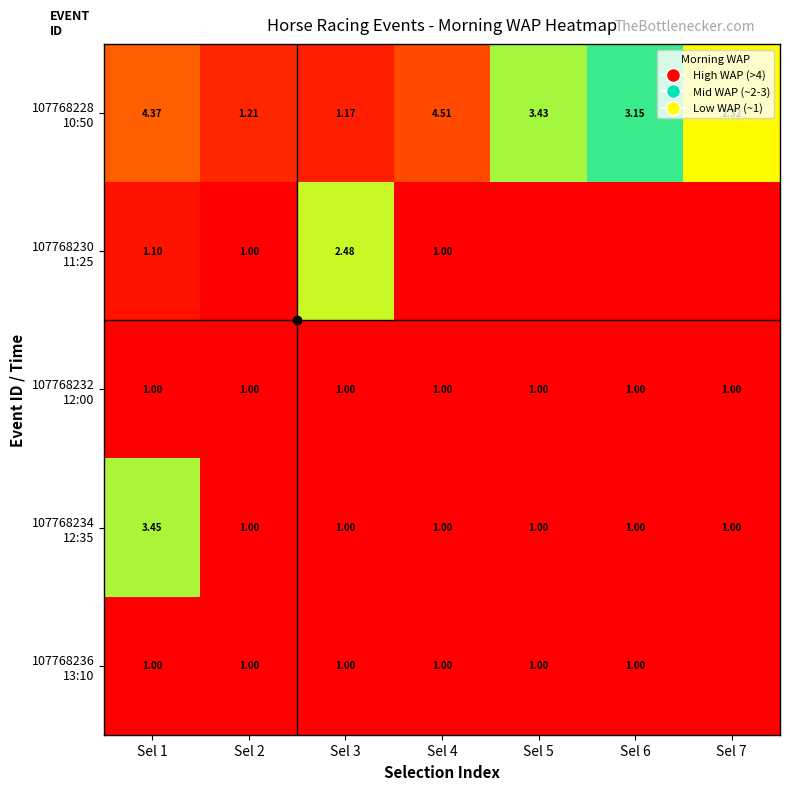

Which label corresponds to the largest value in the chart?

Sel 4